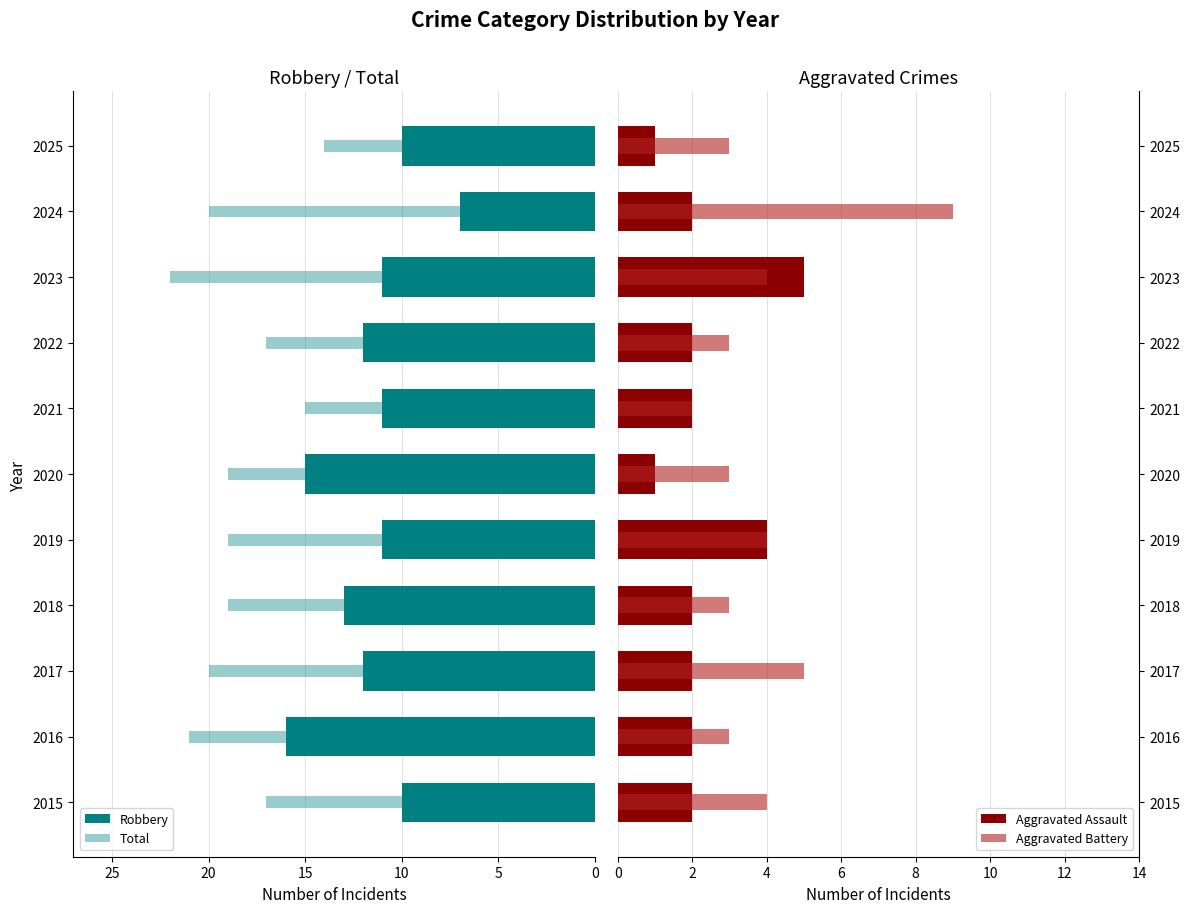

Are the bars horizontal?

Yes